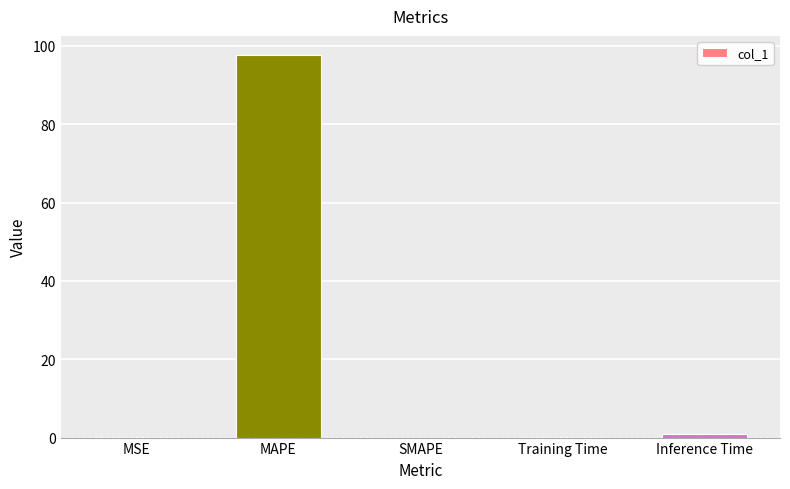

What is the maximum value shown in the chart?

97.7